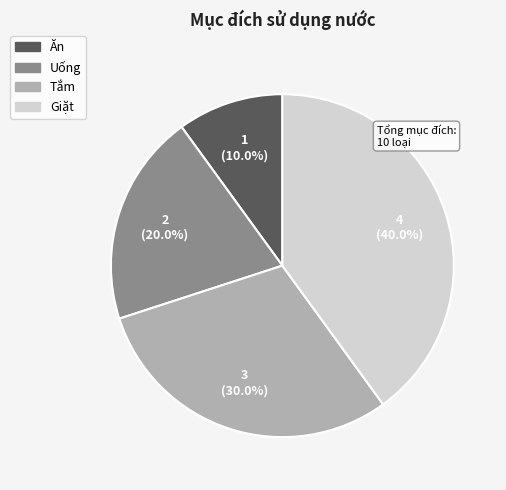

To the nearest percent, what portion does Ăn represent?

10%